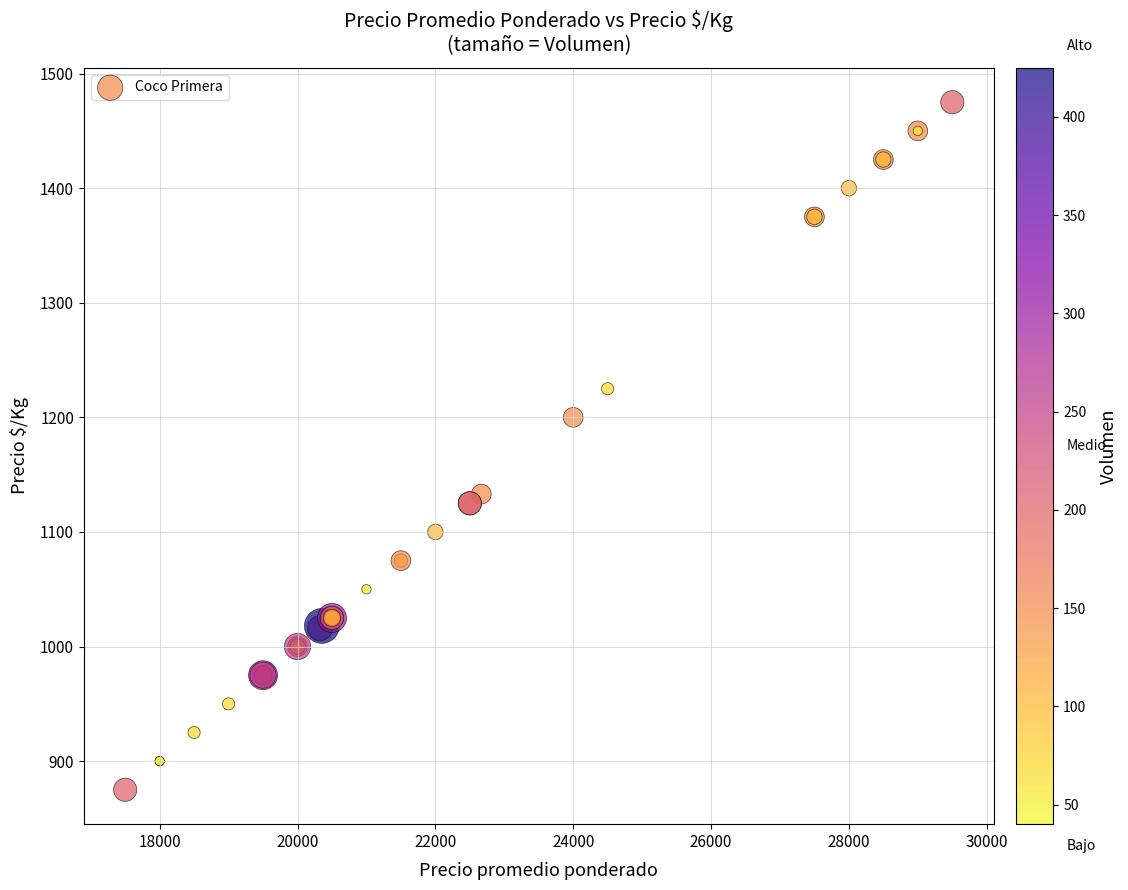

What Y value in the scatter plot is closest to 1175?

1200